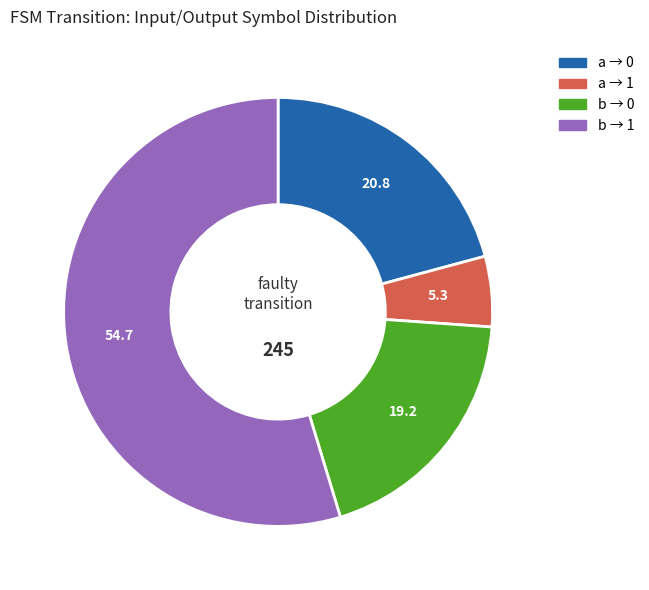

Is there a majority slice in this chart?

Yes